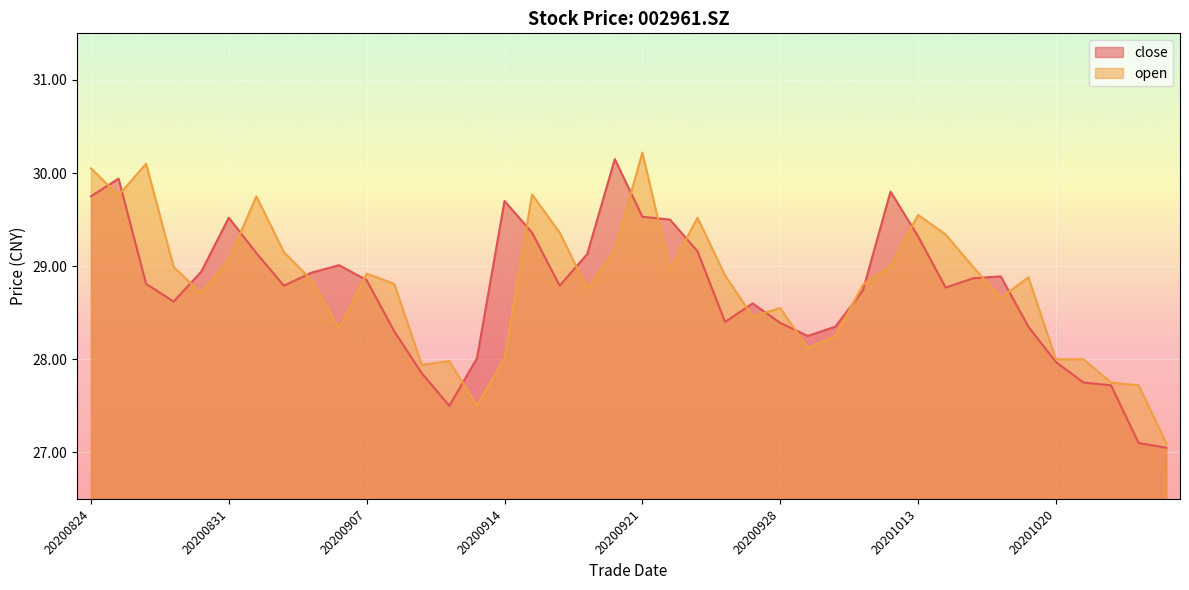

At which label does close reach its peak?

20200918